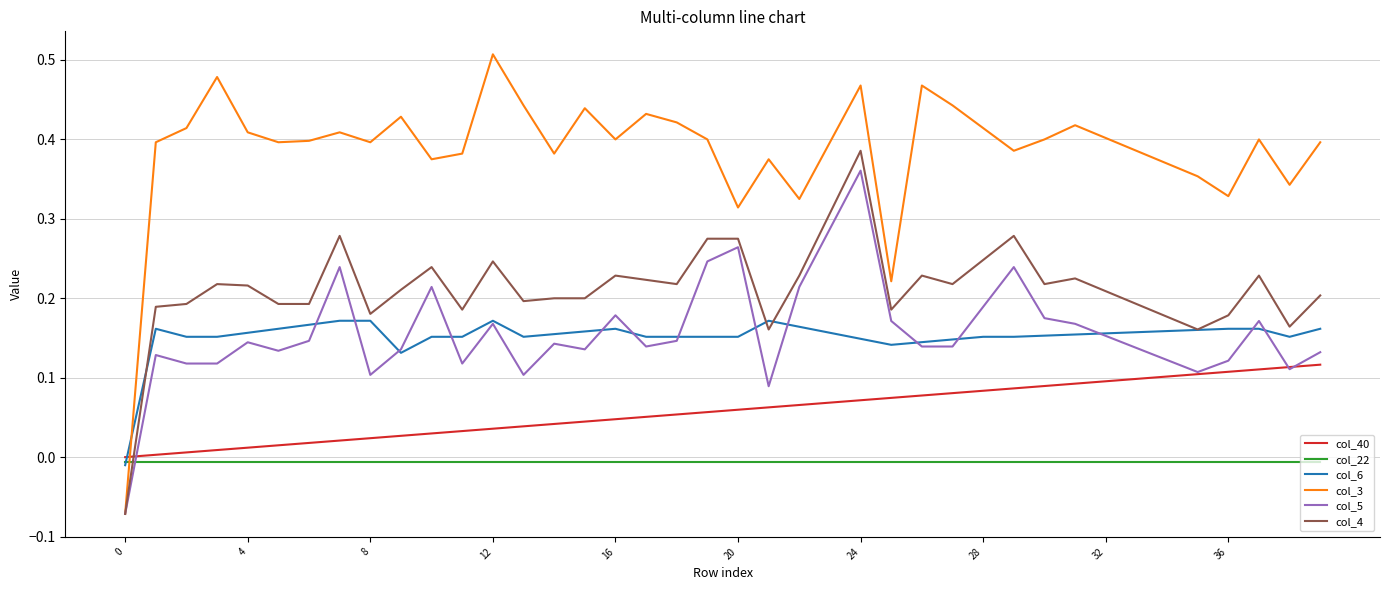

Which series has the largest total across all categories?

col_3